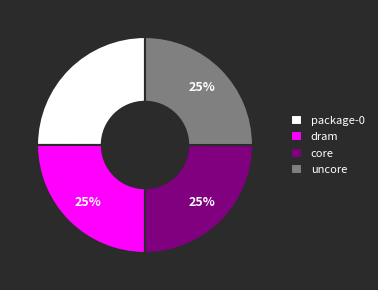

Is there any slice that represents more than half of the pie?

No